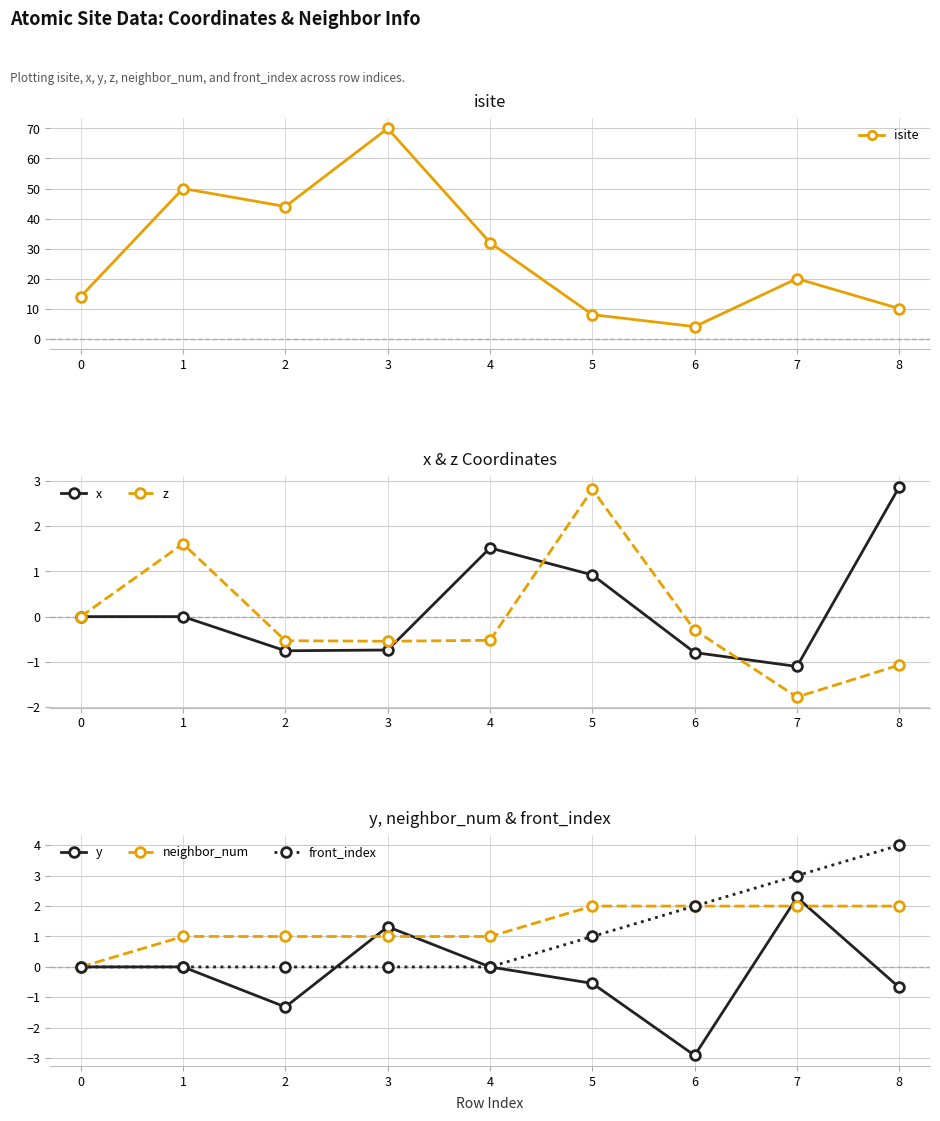

Is the value of front_index at 5 greater than the value of x at 7?

Yes